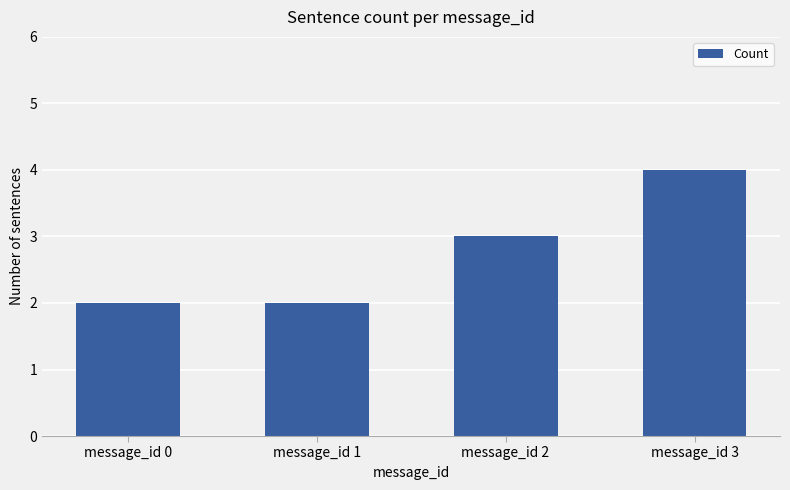

Reading left to right, list all the values displayed in this chart.

message_id 0=2	message_id 1=2	message_id 2=3	message_id 3=4